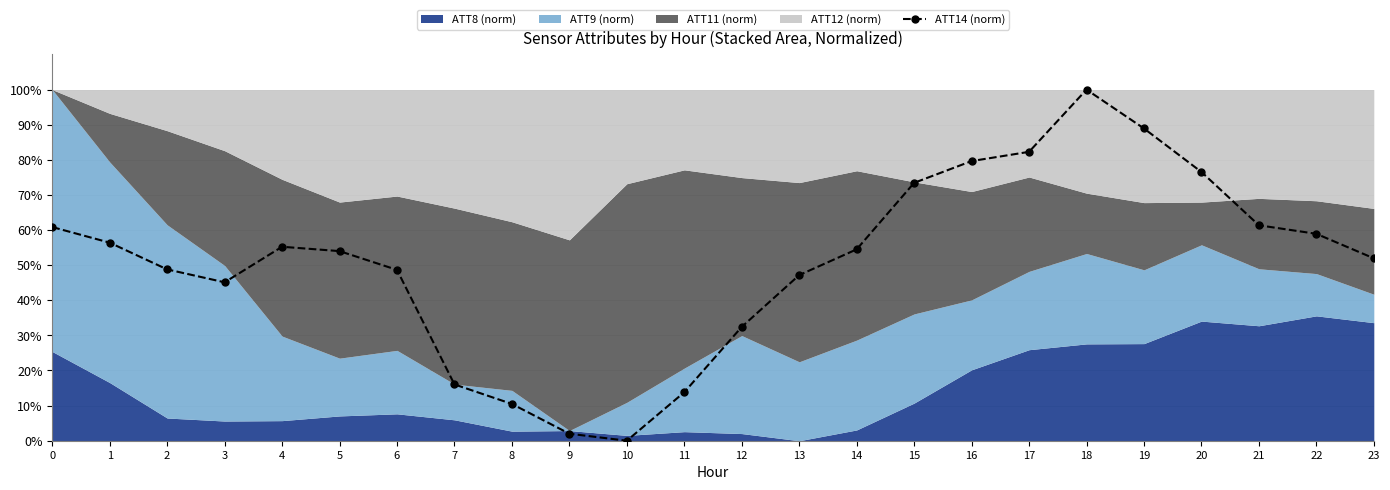

The value at 12 is 19.5. True or false?

False